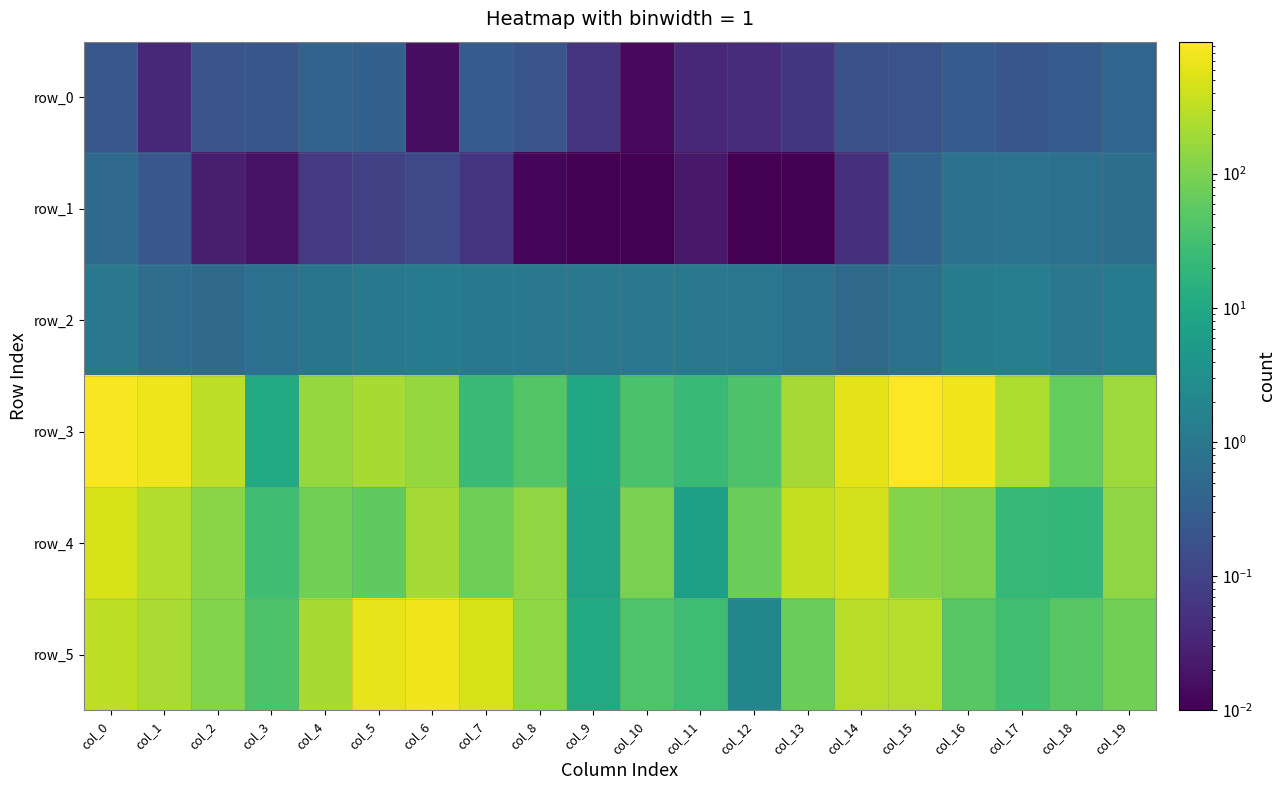

The value of row_5 at col_13 is 73.5. True or false?

True